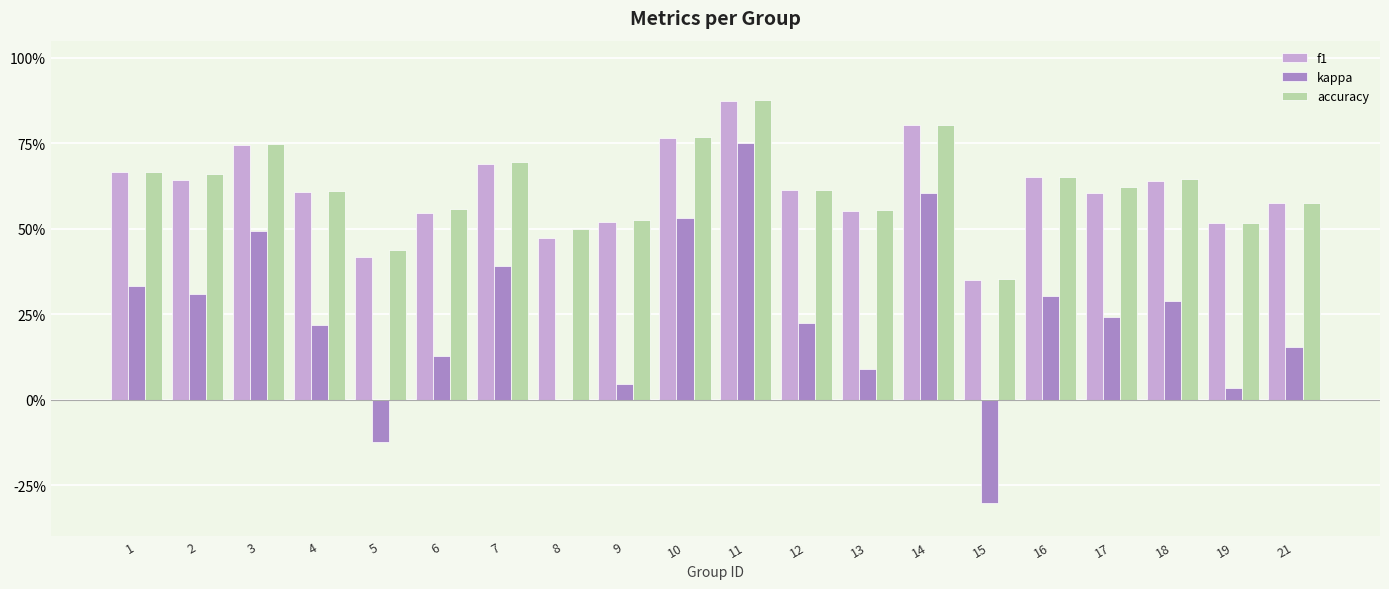

At which category is the sum across all series the highest?

11